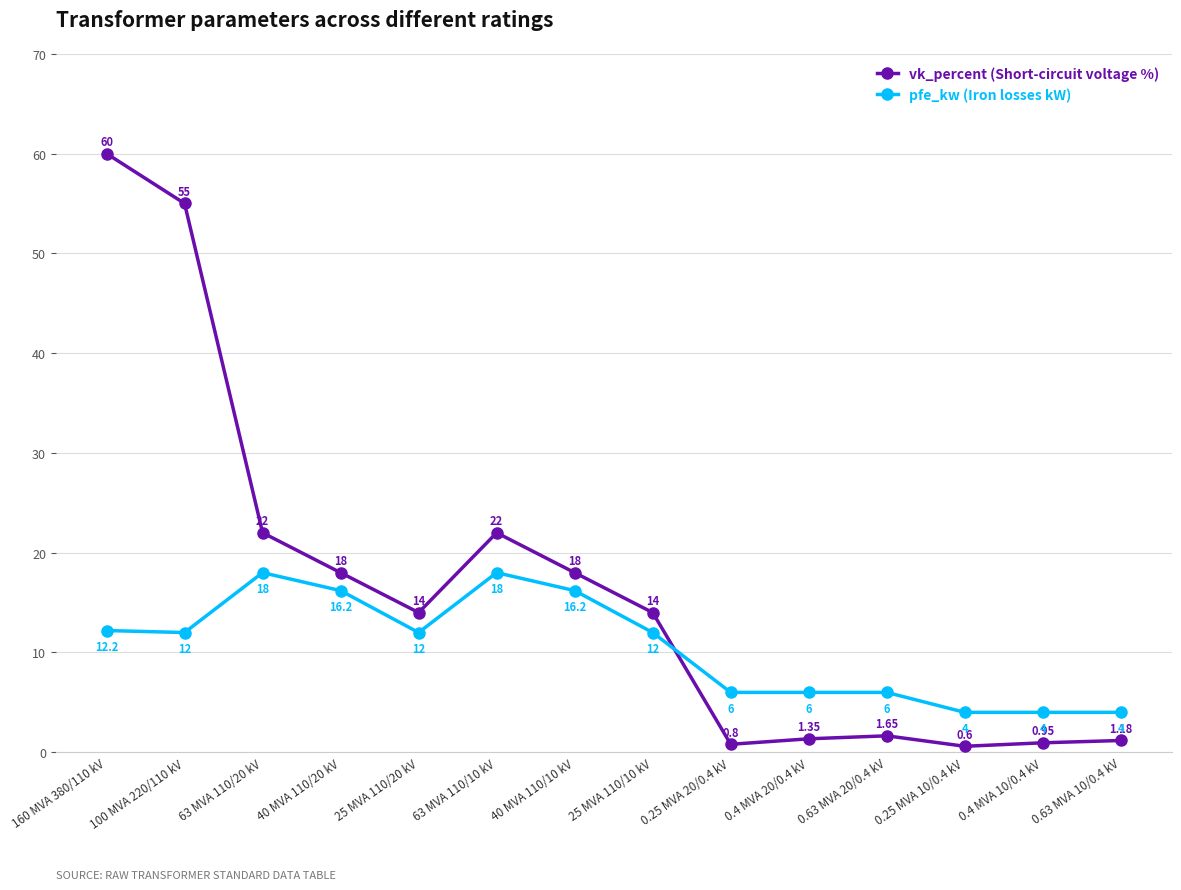

What is the value of the vk_percent (Short-circuit voltage %) point at the 7th from the left?

18.0